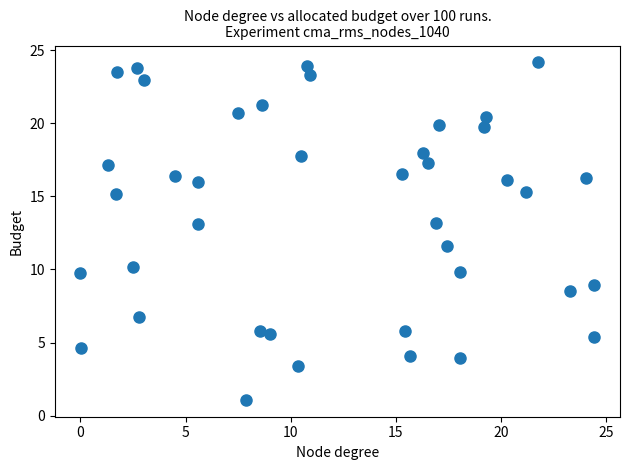

What is the range of Y values (max minus min)?

23.1